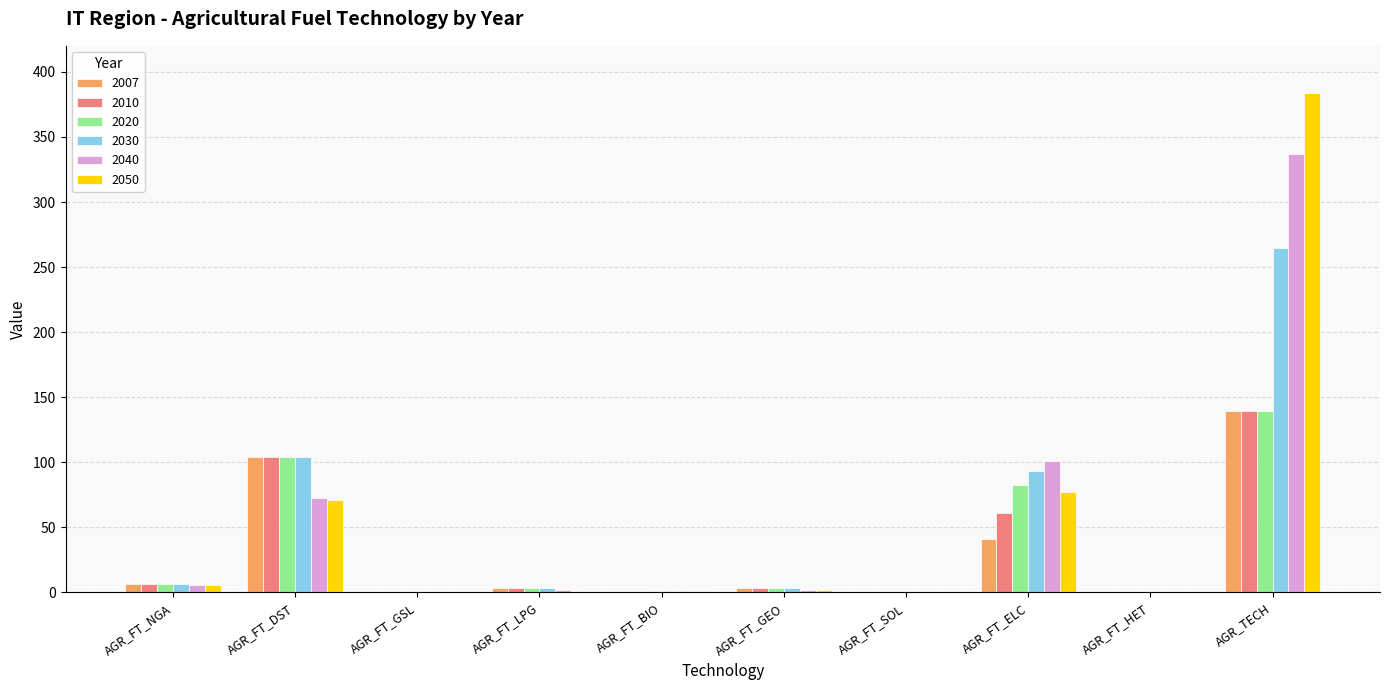

The value of 2050 at AGR_FT_DST is 70.7. True or false?

True